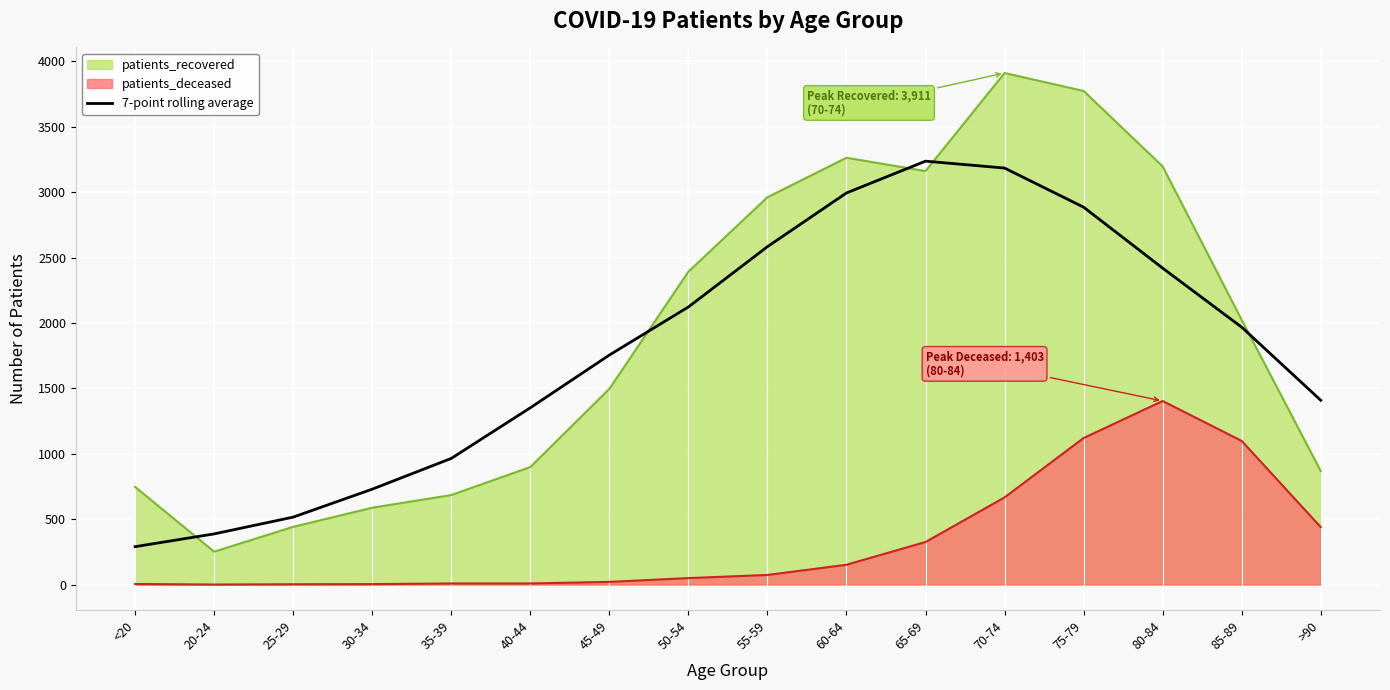

What is the difference between the highest and lowest values at 65-69?

2912.0